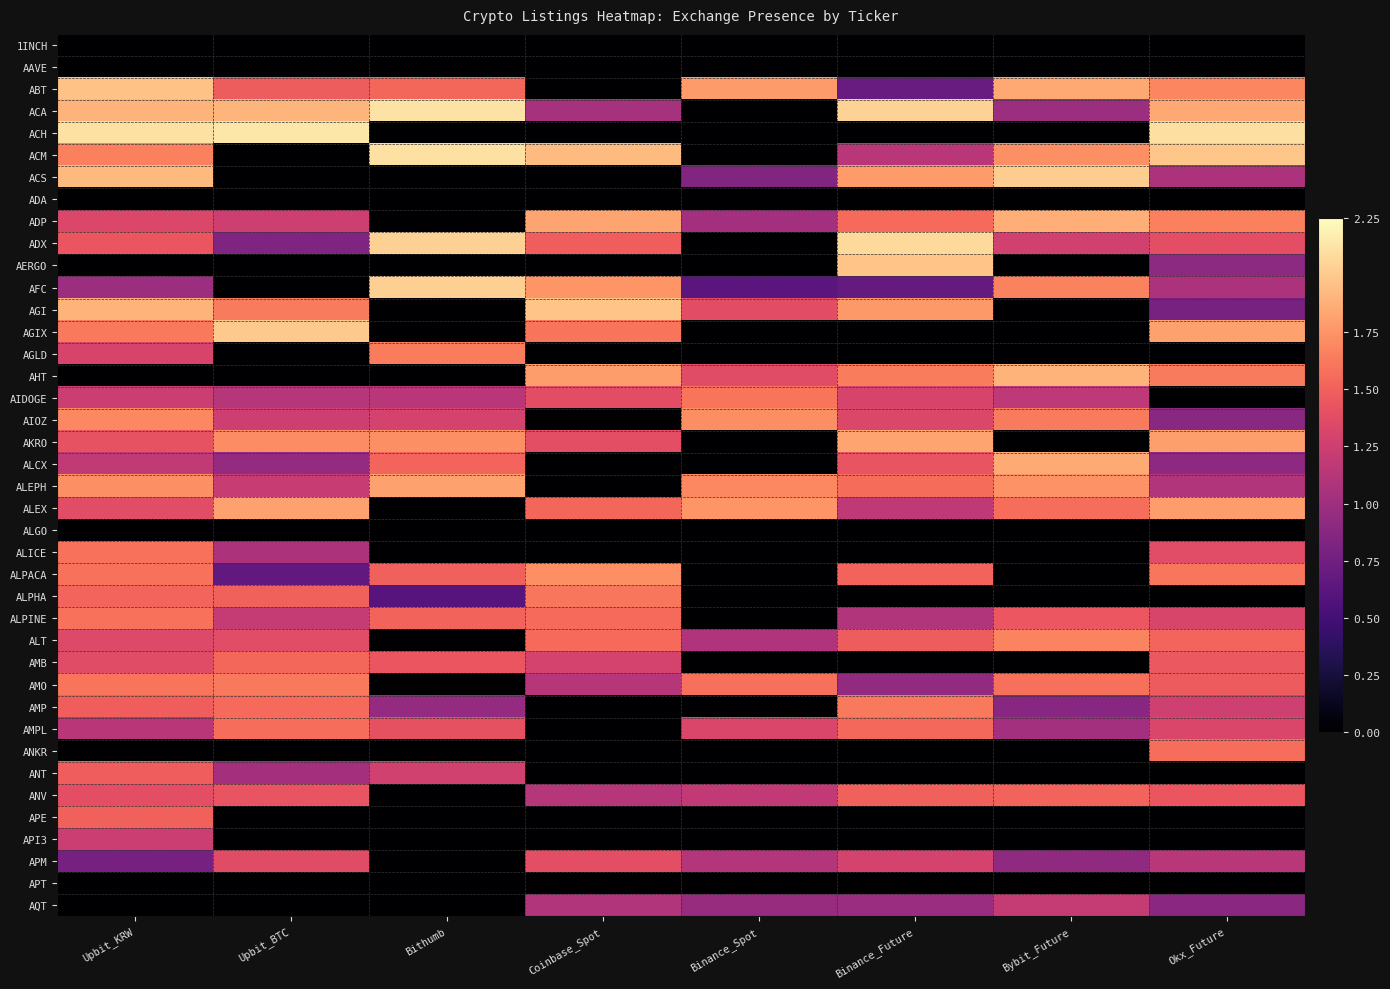

Reading left to right, extract all data points from this chart.

row_0: Upbit_KRW=0.0	Upbit_BTC=0.0	Bithumb=0.0	Coinbase_Spot=0.0	Binance_Spot=0.0	Binance_Future=0.0	Bybit_Future=0.0	Okx_Future=0.0
row_1: Upbit_KRW=0.0	Upbit_BTC=0.0	Bithumb=0.0	Coinbase_Spot=0.0	Binance_Spot=0.0	Binance_Future=0.0	Bybit_Future=0.0	Okx_Future=0.0
row_2: Upbit_KRW=2.0	Upbit_BTC=1.5	Bithumb=1.5	Coinbase_Spot=0.0	Binance_Spot=1.8	Binance_Future=0.7	Bybit_Future=1.8	Okx_Future=1.7
row_3: Upbit_KRW=1.9	Upbit_BTC=1.9	Bithumb=2.1	Coinbase_Spot=1.0	Binance_Spot=0.0	Binance_Future=2.0	Bybit_Future=1.0	Okx_Future=1.8
row_4: Upbit_KRW=2.1	Upbit_BTC=2.1	Bithumb=0.0	Coinbase_Spot=0.0	Binance_Spot=0.0	Binance_Future=0.0	Bybit_Future=0.0	Okx_Future=2.1
row_5: Upbit_KRW=1.7	Upbit_BTC=0.0	Bithumb=2.1	Coinbase_Spot=1.9	Binance_Spot=0.0	Binance_Future=1.2	Bybit_Future=1.7	Okx_Future=2.0
row_6: Upbit_KRW=1.9	Upbit_BTC=0.0	Bithumb=0.0	Coinbase_Spot=0.0	Binance_Spot=0.9	Binance_Future=1.8	Bybit_Future=2.0	Okx_Future=1.1
row_7: Upbit_KRW=0.0	Upbit_BTC=0.0	Bithumb=0.0	Coinbase_Spot=0.0	Binance_Spot=0.0	Binance_Future=0.0	Bybit_Future=0.0	Okx_Future=0.0
row_8: Upbit_KRW=1.3	Upbit_BTC=1.3	Bithumb=0.0	Coinbase_Spot=1.8	Binance_Spot=1.0	Binance_Future=1.5	Bybit_Future=1.9	Okx_Future=1.7
row_9: Upbit_KRW=1.4	Upbit_BTC=0.8	Bithumb=2.0	Coinbase_Spot=1.5	Binance_Spot=0.0	Binance_Future=2.1	Bybit_Future=1.3	Okx_Future=1.4
row_10: Upbit_KRW=0.0	Upbit_BTC=0.0	Bithumb=0.0	Coinbase_Spot=0.0	Binance_Spot=0.0	Binance_Future=2.0	Bybit_Future=0.0	Okx_Future=0.9
row_11: Upbit_KRW=1.0	Upbit_BTC=0.0	Bithumb=2.0	Coinbase_Spot=1.8	Binance_Spot=0.6	Binance_Future=0.7	Bybit_Future=1.7	Okx_Future=1.1
row_12: Upbit_KRW=1.9	Upbit_BTC=1.6	Bithumb=0.0	Coinbase_Spot=2.0	Binance_Spot=1.4	Binance_Future=1.8	Bybit_Future=0.0	Okx_Future=0.8
row_13: Upbit_KRW=1.6	Upbit_BTC=2.0	Bithumb=0.0	Coinbase_Spot=1.6	Binance_Spot=0.0	Binance_Future=0.0	Bybit_Future=0.0	Okx_Future=1.8
row_14: Upbit_KRW=1.3	Upbit_BTC=0.0	Bithumb=1.6	Coinbase_Spot=0.0	Binance_Spot=0.0	Binance_Future=0.0	Bybit_Future=0.0	Okx_Future=0.0
row_15: Upbit_KRW=0.0	Upbit_BTC=0.0	Bithumb=0.0	Coinbase_Spot=1.8	Binance_Spot=1.4	Binance_Future=1.6	Bybit_Future=1.9	Okx_Future=1.6
row_16: Upbit_KRW=1.2	Upbit_BTC=1.1	Bithumb=1.1	Coinbase_Spot=1.4	Binance_Spot=1.6	Binance_Future=1.3	Bybit_Future=1.2	Okx_Future=0.0
row_17: Upbit_KRW=1.7	Upbit_BTC=1.3	Bithumb=1.3	Coinbase_Spot=0.0	Binance_Spot=1.7	Binance_Future=1.3	Bybit_Future=1.6	Okx_Future=0.9
row_18: Upbit_KRW=1.4	Upbit_BTC=1.7	Bithumb=1.7	Coinbase_Spot=1.4	Binance_Spot=0.0	Binance_Future=1.8	Bybit_Future=0.0	Okx_Future=1.8
row_19: Upbit_KRW=1.2	Upbit_BTC=0.9	Bithumb=1.5	Coinbase_Spot=0.0	Binance_Spot=0.0	Binance_Future=1.4	Bybit_Future=1.8	Okx_Future=0.9
row_20: Upbit_KRW=1.7	Upbit_BTC=1.2	Bithumb=1.8	Coinbase_Spot=0.0	Binance_Spot=1.7	Binance_Future=1.6	Bybit_Future=1.7	Okx_Future=1.1
row_21: Upbit_KRW=1.4	Upbit_BTC=1.8	Bithumb=0.0	Coinbase_Spot=1.5	Binance_Spot=1.8	Binance_Future=1.2	Bybit_Future=1.6	Okx_Future=1.8
row_22: Upbit_KRW=0.0	Upbit_BTC=0.0	Bithumb=0.0	Coinbase_Spot=0.0	Binance_Spot=0.0	Binance_Future=0.0	Bybit_Future=0.0	Okx_Future=0.0
row_23: Upbit_KRW=1.6	Upbit_BTC=1.1	Bithumb=0.0	Coinbase_Spot=0.0	Binance_Spot=0.0	Binance_Future=0.0	Bybit_Future=0.0	Okx_Future=1.4
row_24: Upbit_KRW=1.6	Upbit_BTC=0.7	Bithumb=1.5	Coinbase_Spot=1.7	Binance_Spot=0.0	Binance_Future=1.5	Bybit_Future=0.0	Okx_Future=1.6
row_25: Upbit_KRW=1.5	Upbit_BTC=1.5	Bithumb=0.6	Coinbase_Spot=1.6	Binance_Spot=0.0	Binance_Future=0.0	Bybit_Future=0.0	Okx_Future=0.0
row_26: Upbit_KRW=1.6	Upbit_BTC=1.2	Bithumb=1.5	Coinbase_Spot=1.6	Binance_Spot=0.0	Binance_Future=1.1	Bybit_Future=1.4	Okx_Future=1.3
row_27: Upbit_KRW=1.3	Upbit_BTC=1.4	Bithumb=0.0	Coinbase_Spot=1.6	Binance_Spot=1.1	Binance_Future=1.5	Bybit_Future=1.7	Okx_Future=1.5
row_28: Upbit_KRW=1.4	Upbit_BTC=1.5	Bithumb=1.4	Coinbase_Spot=1.3	Binance_Spot=0.0	Binance_Future=0.0	Bybit_Future=0.0	Okx_Future=1.5
row_29: Upbit_KRW=1.6	Upbit_BTC=1.6	Bithumb=0.0	Coinbase_Spot=1.1	Binance_Spot=1.6	Binance_Future=0.9	Bybit_Future=1.6	Okx_Future=1.5
row_30: Upbit_KRW=1.5	Upbit_BTC=1.6	Bithumb=0.9	Coinbase_Spot=0.0	Binance_Spot=0.0	Binance_Future=1.6	Bybit_Future=0.9	Okx_Future=1.3
row_31: Upbit_KRW=1.1	Upbit_BTC=1.6	Bithumb=1.4	Coinbase_Spot=0.0	Binance_Spot=1.3	Binance_Future=1.5	Bybit_Future=1.0	Okx_Future=1.3
row_32: Upbit_KRW=0.0	Upbit_BTC=0.0	Bithumb=0.0	Coinbase_Spot=0.0	Binance_Spot=0.0	Binance_Future=0.0	Bybit_Future=0.0	Okx_Future=1.6
row_33: Upbit_KRW=1.5	Upbit_BTC=1.0	Bithumb=1.3	Coinbase_Spot=0.0	Binance_Spot=0.0	Binance_Future=0.0	Bybit_Future=0.0	Okx_Future=0.0
row_34: Upbit_KRW=1.4	Upbit_BTC=1.4	Bithumb=0.0	Coinbase_Spot=1.1	Binance_Spot=1.2	Binance_Future=1.5	Bybit_Future=1.5	Okx_Future=1.4
row_35: Upbit_KRW=1.5	Upbit_BTC=0.0	Bithumb=0.0	Coinbase_Spot=0.0	Binance_Spot=0.0	Binance_Future=0.0	Bybit_Future=0.0	Okx_Future=0.0
row_36: Upbit_KRW=1.2	Upbit_BTC=0.0	Bithumb=0.0	Coinbase_Spot=0.0	Binance_Spot=0.0	Binance_Future=0.0	Bybit_Future=0.0	Okx_Future=0.0
row_37: Upbit_KRW=0.8	Upbit_BTC=1.4	Bithumb=0.0	Coinbase_Spot=1.4	Binance_Spot=1.1	Binance_Future=1.3	Bybit_Future=0.9	Okx_Future=1.1
row_38: Upbit_KRW=0.0	Upbit_BTC=0.0	Bithumb=0.0	Coinbase_Spot=0.0	Binance_Spot=0.0	Binance_Future=0.0	Bybit_Future=0.0	Okx_Future=0.0
row_39: Upbit_KRW=0.0	Upbit_BTC=0.0	Bithumb=0.0	Coinbase_Spot=1.1	Binance_Spot=1.0	Binance_Future=1.0	Bybit_Future=1.2	Okx_Future=0.9